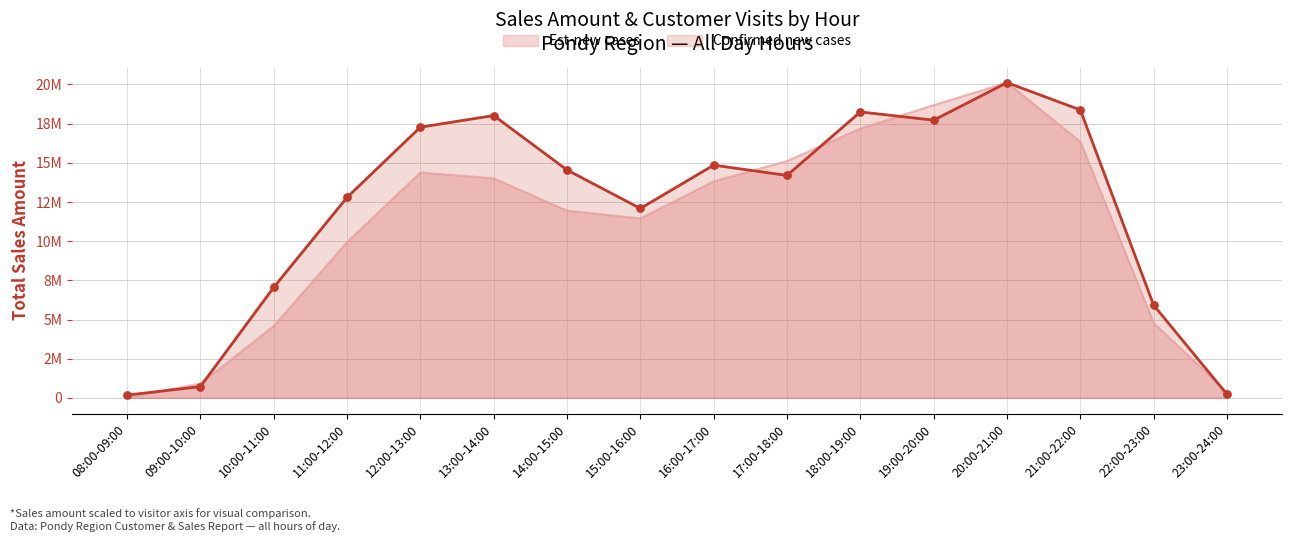

What is the total value across all series at 18:00-19:00?

35441497.4